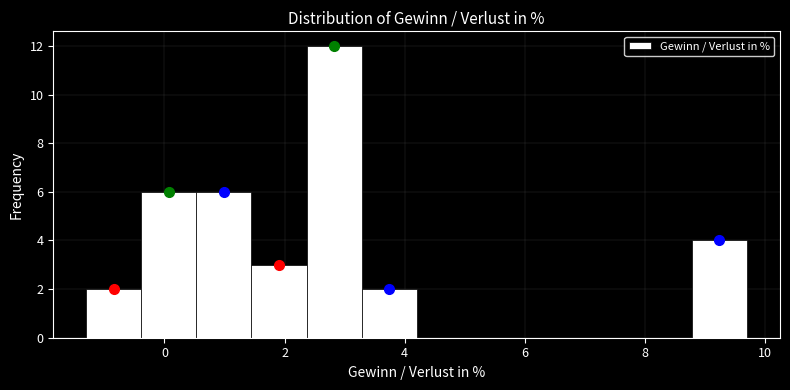

Over which range of the x-axis is the bar tallest?

2.4 to 3.2